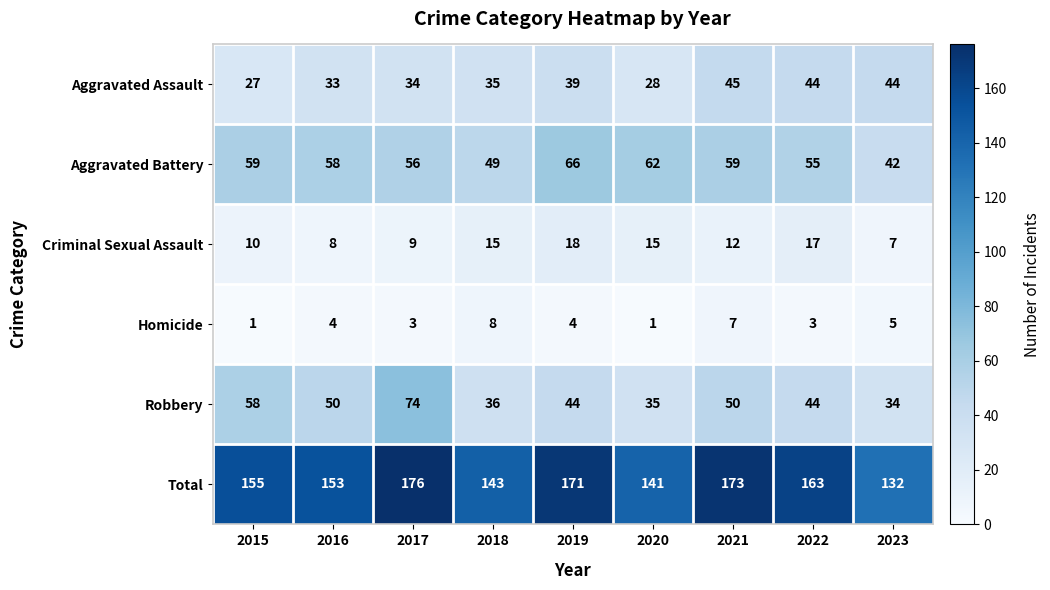

The value of Homicide at 2016 is 4. True or false?

True